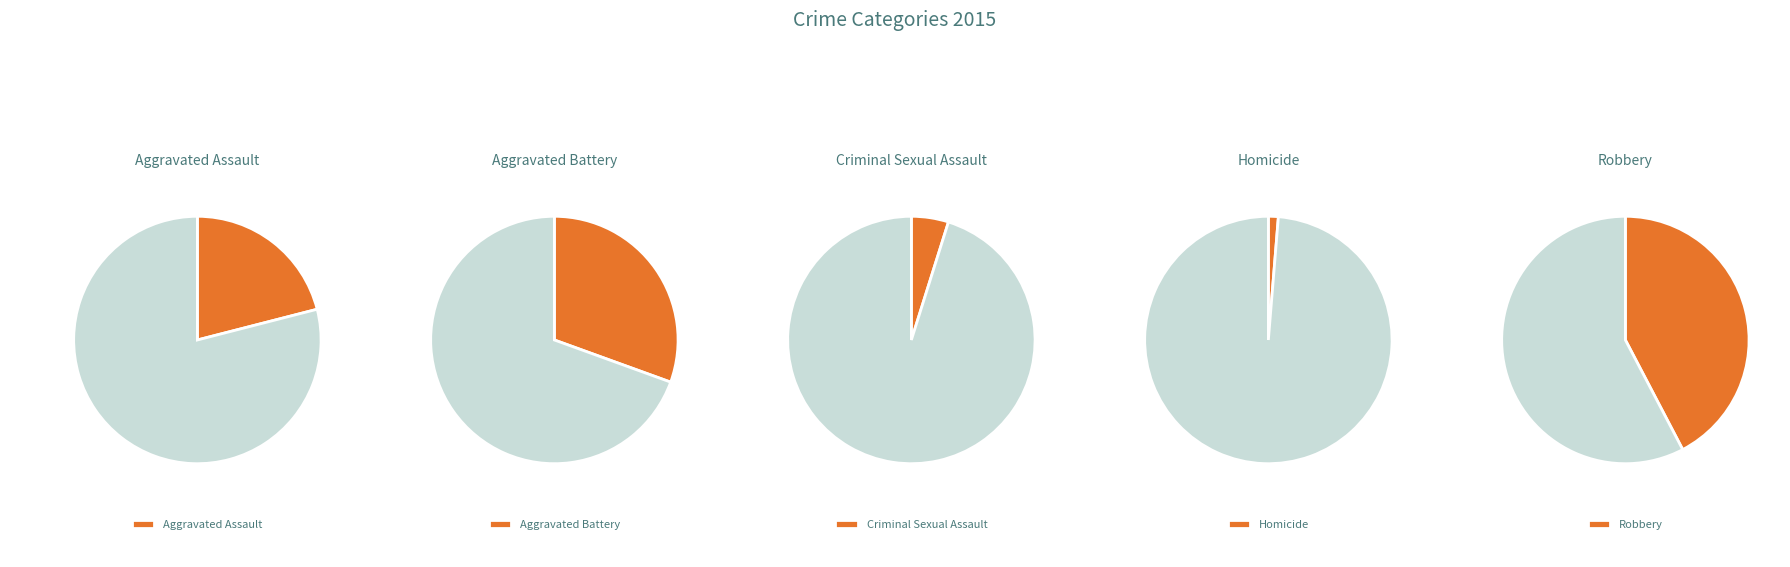

To the nearest percent, what is the average slice percentage?

20%